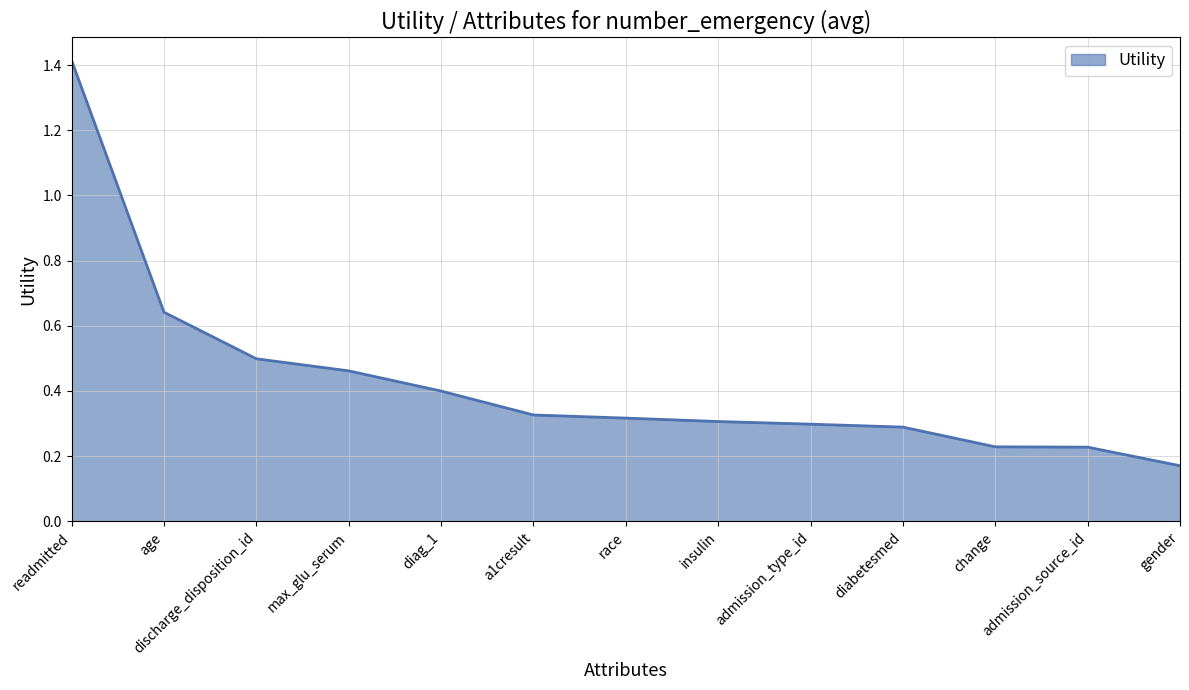

What is the greatest value displayed?

1.4